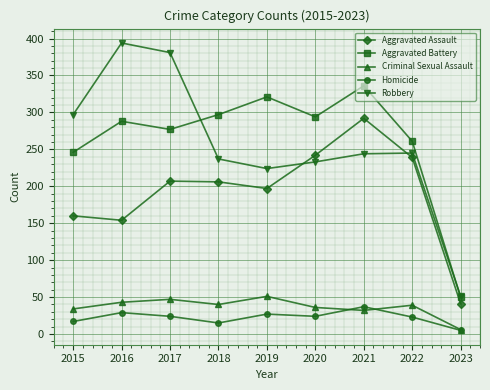

At which category does the chart reach its peak across all series?

2016